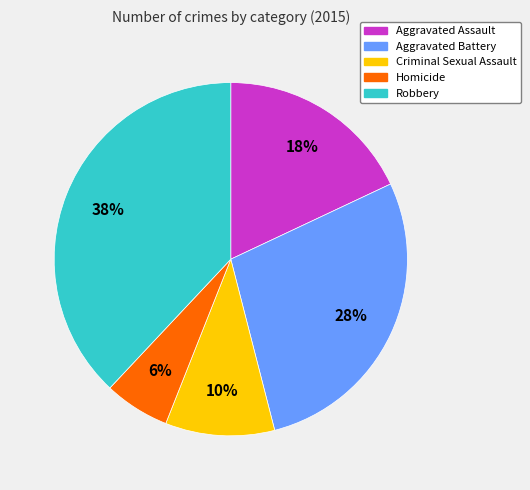

Is the sum of Aggravated Assault and Robbery greater than half?

Yes